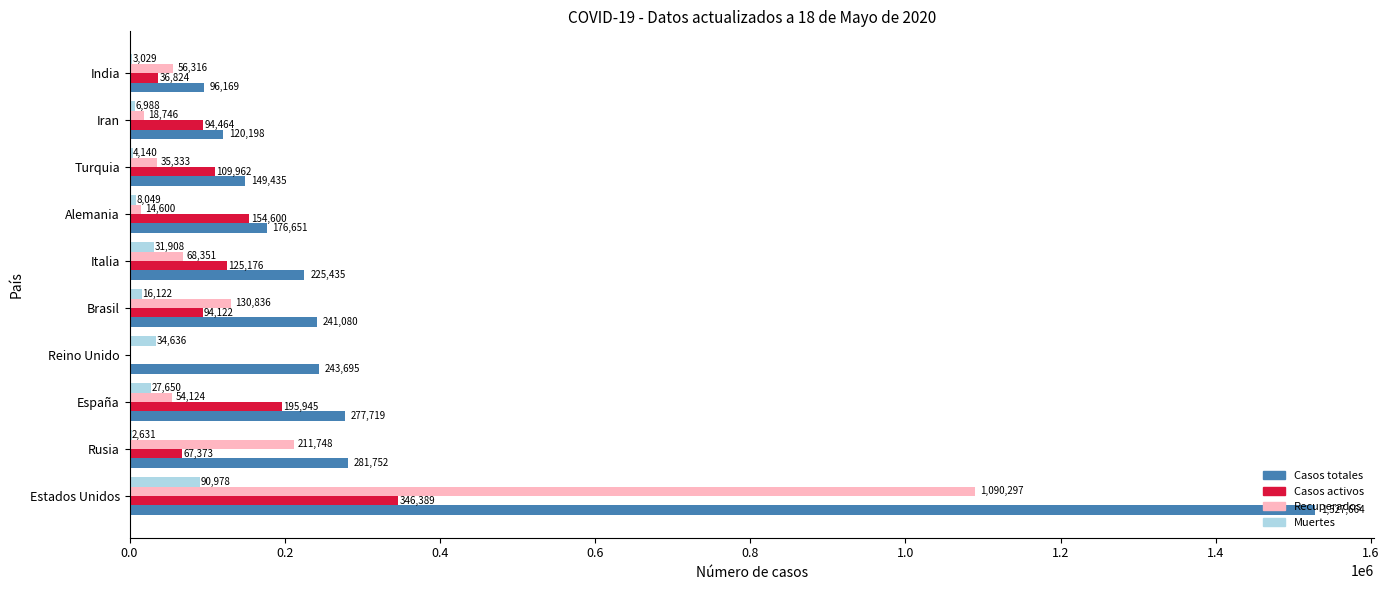

What is the sum of all Casos activos values?

1224855